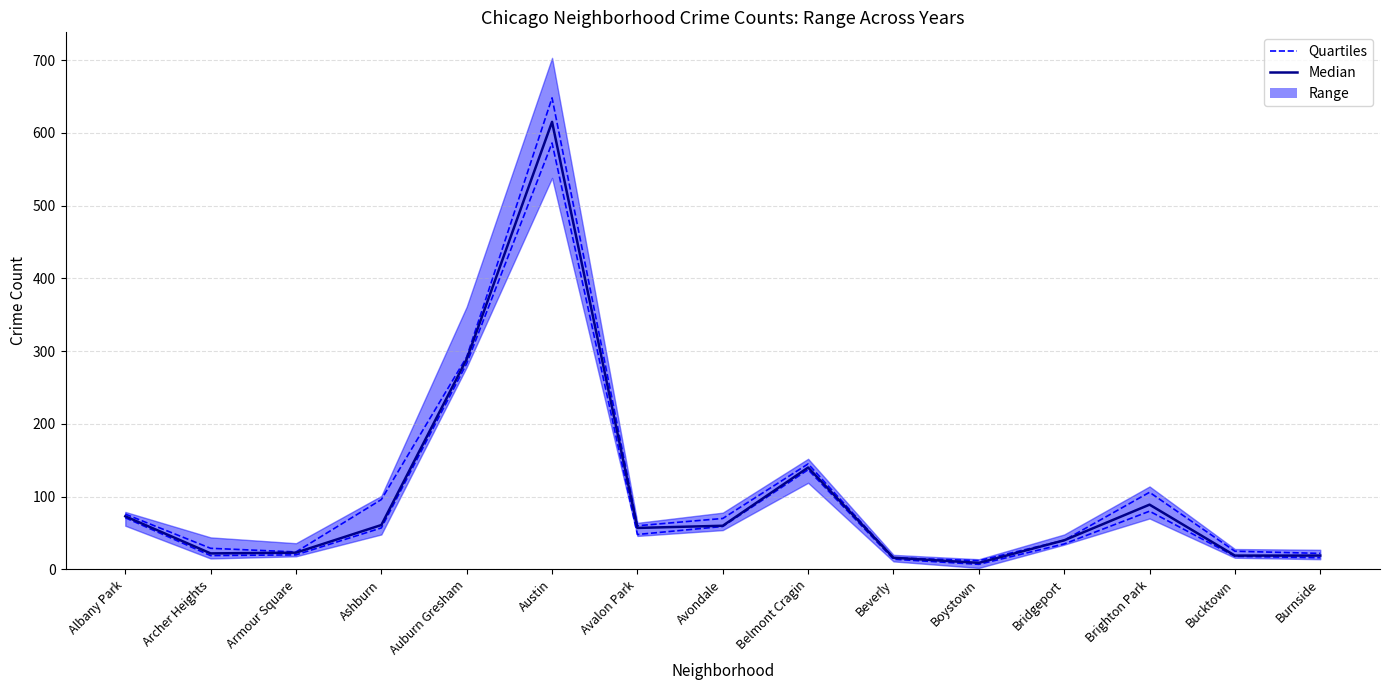

What is the minimum value shown in the chart?

7